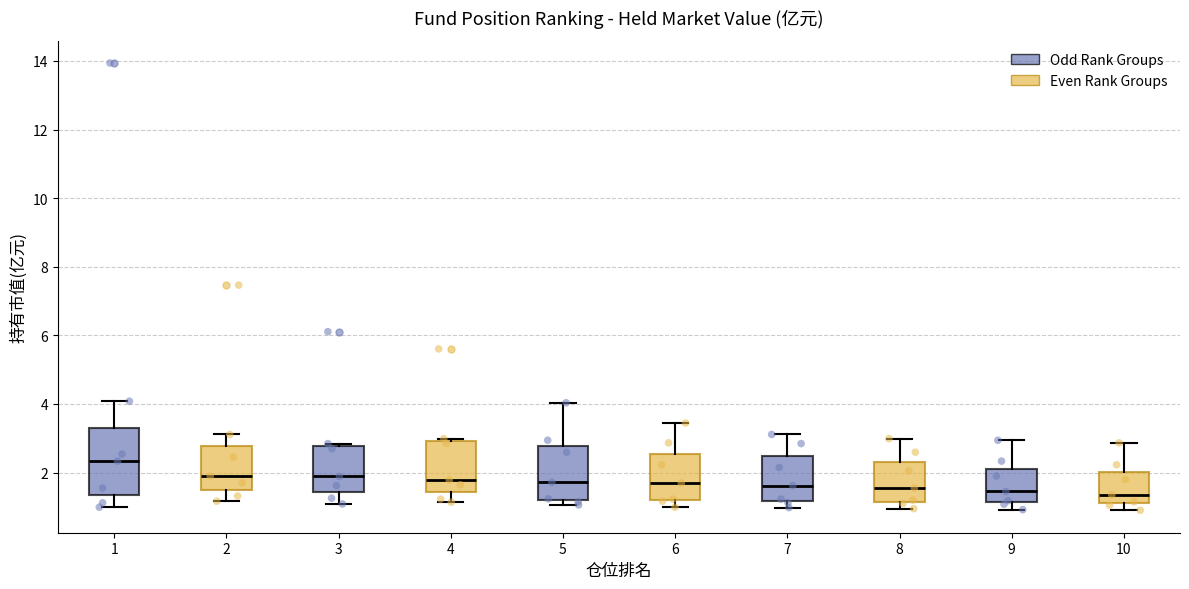

Where is the lower edge of the box at x = 5 on the y-axis? The values are not printed on the chart, so give them approximately, as read against the axis.

1.2